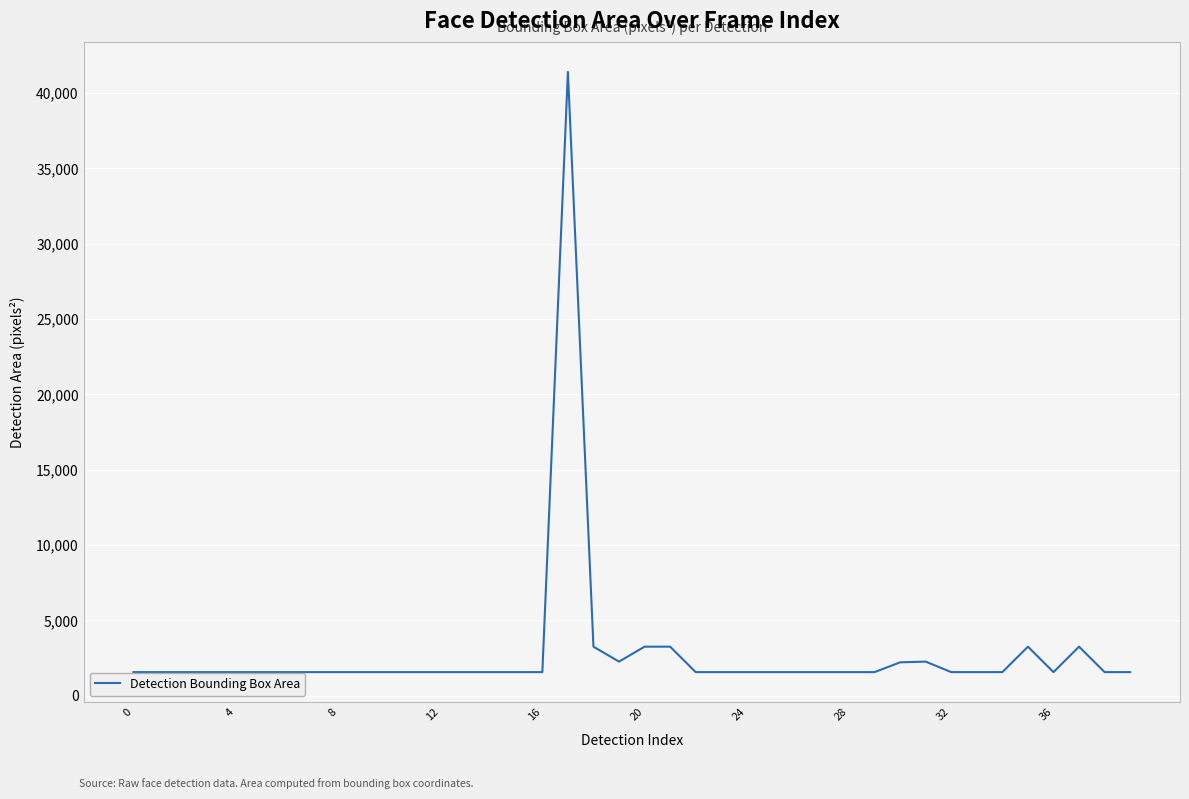

What is the minimum value shown in the chart?

1560